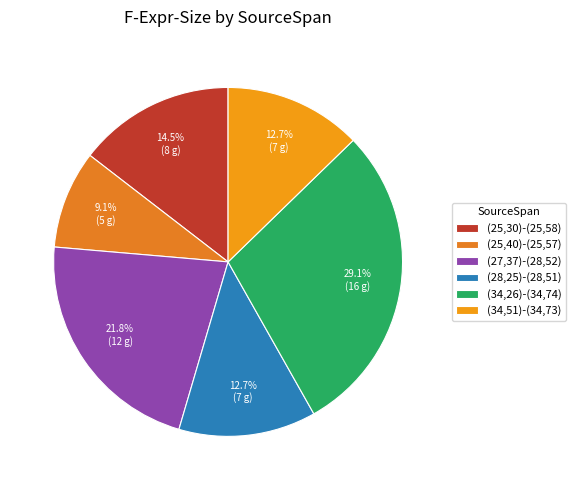

To the nearest percent, what is the combined percentage of (25,40)-(25,57) and (27,37)-(28,52)?

31%